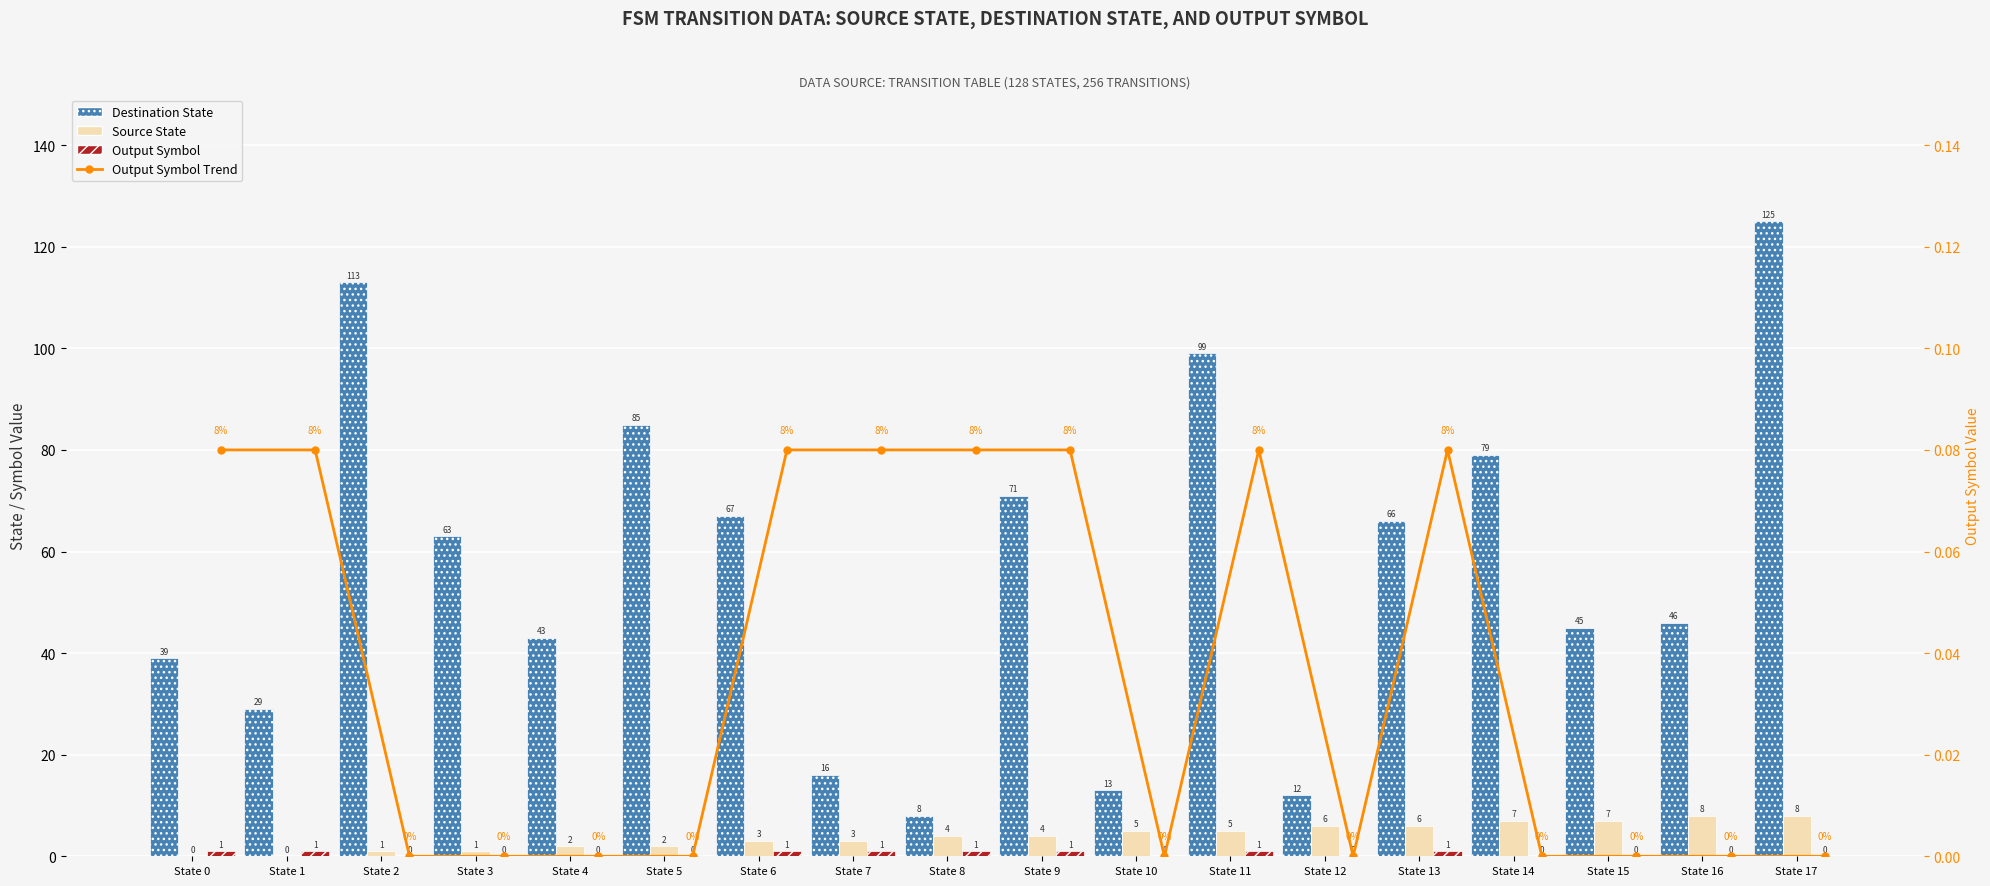

What is the difference between the highest and lowest values at State 17?

125.0